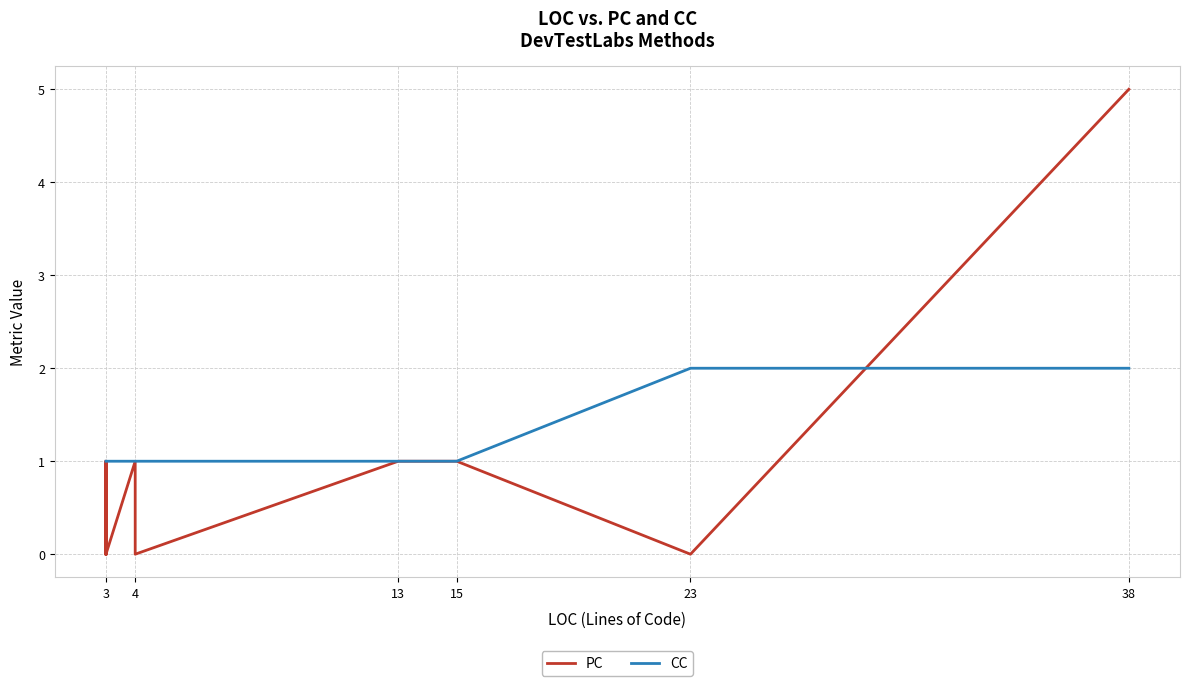

Does the chart display data point markers on the line(s)?

No